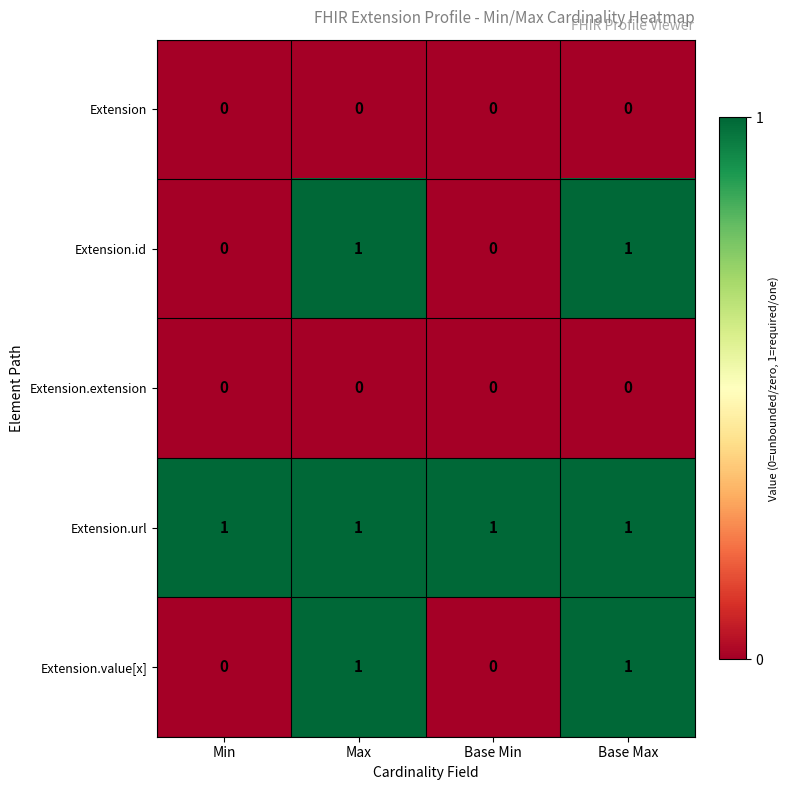

Which series has the largest total across all categories?

Extension.url